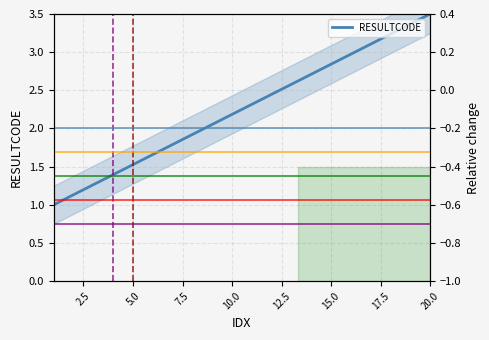

Which series has the largest total across all categories?

RESULTCODE